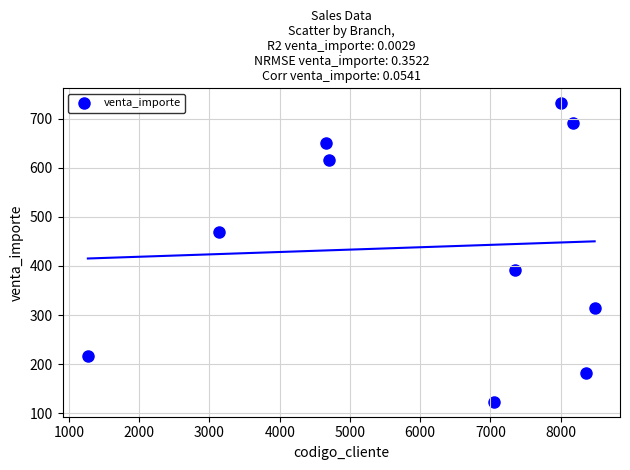

What is the range of Y values (max minus min)?

608.8